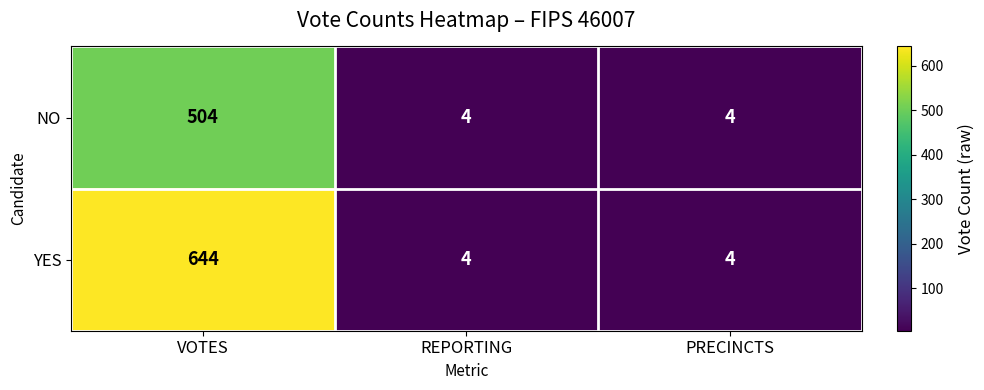

Reading right to left, extract all data points from this chart.

NO: PRECINCTS=4	REPORTING=4	VOTES=504
YES: PRECINCTS=4	REPORTING=4	VOTES=644